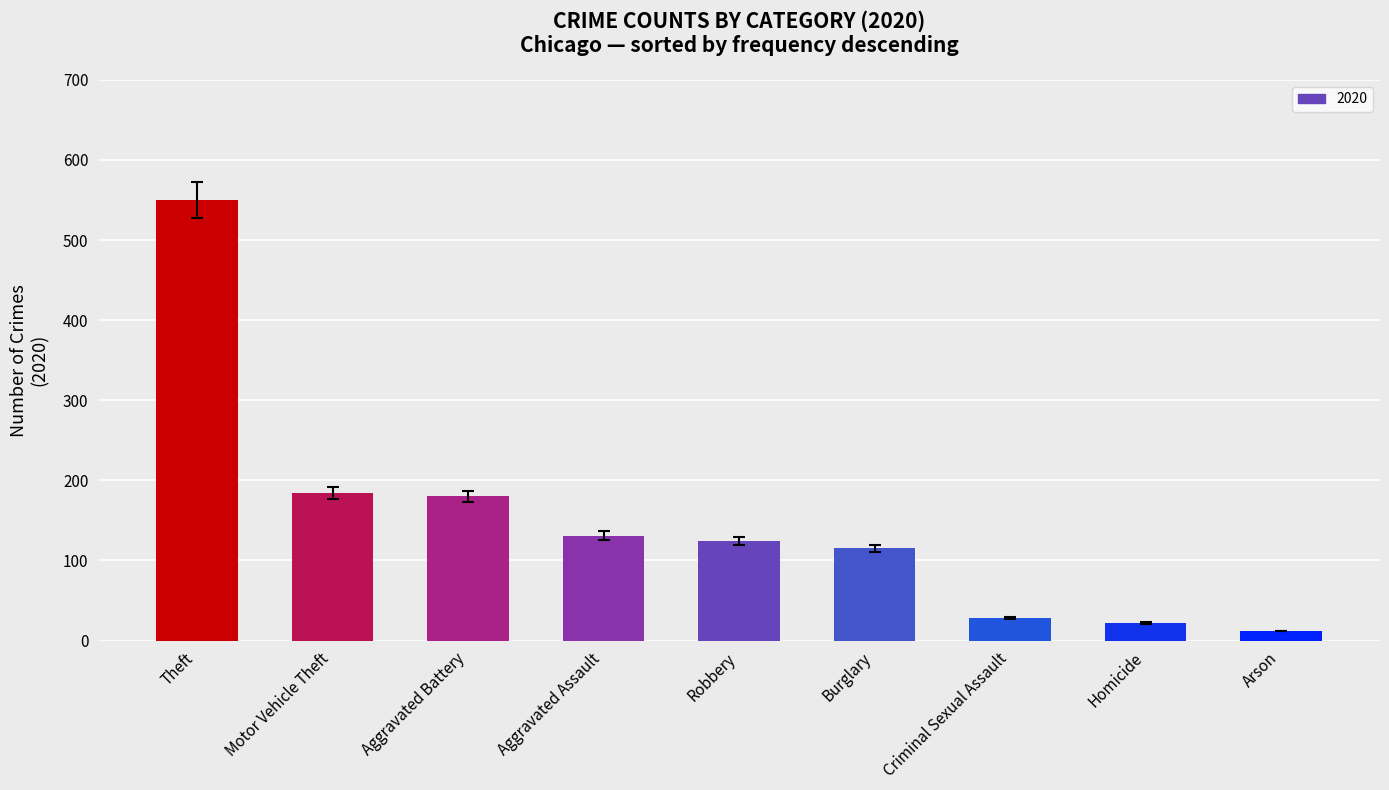

What is the label of the 6th bar from the left?

Burglary